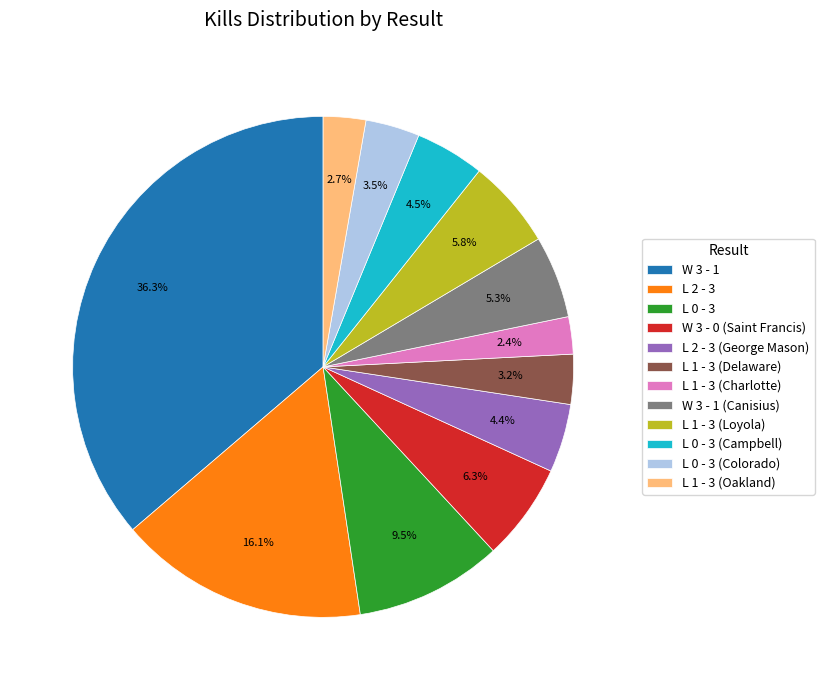

Count the number of slices in the pie.

12